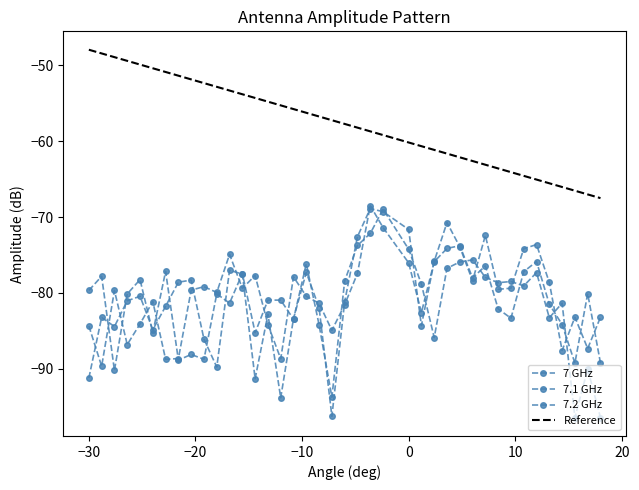

Which series ends up on top after the final intersection of 7.1 GHz and 7.2 GHz?

7.1 GHz